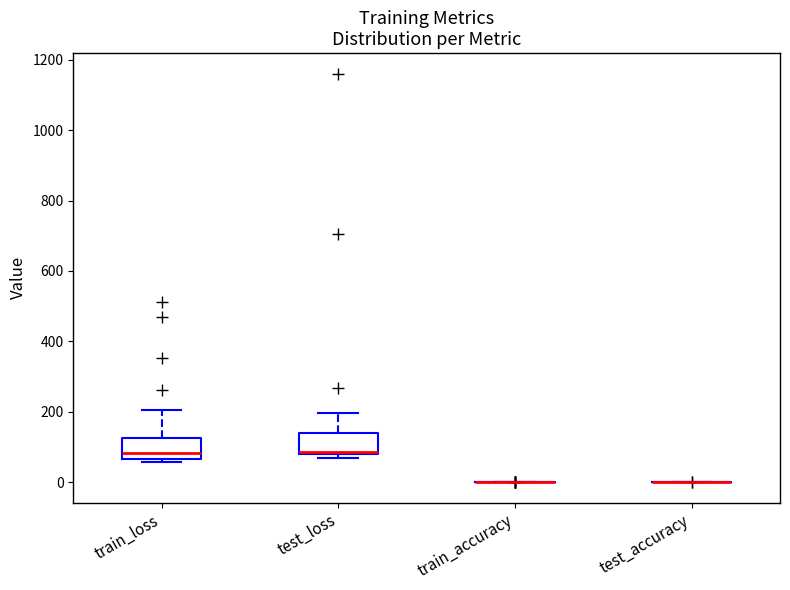

Where is the lower edge of the box for train_loss on the y-axis? The values are not printed on the chart, so give them approximately, as read against the axis.

60